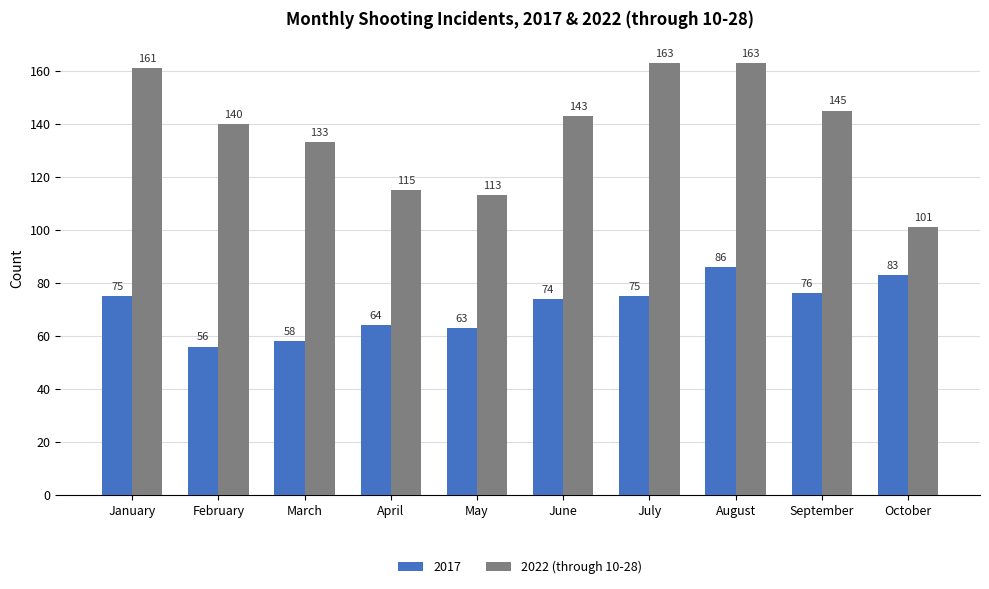

Reading right to left, transcribe all the data shown in this chart.

2017: 83	76	86	75	74	63	64	58	56	75
2022 (through 10-28): 101	145	163	163	143	113	115	133	140	161